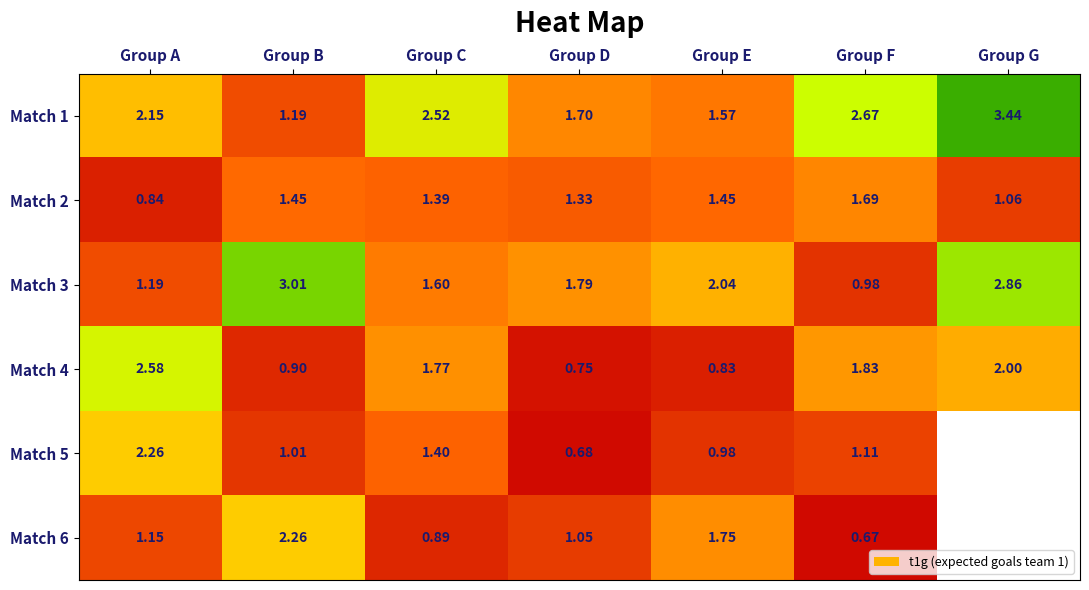

How many data points in Match 1 are less than 2?

3